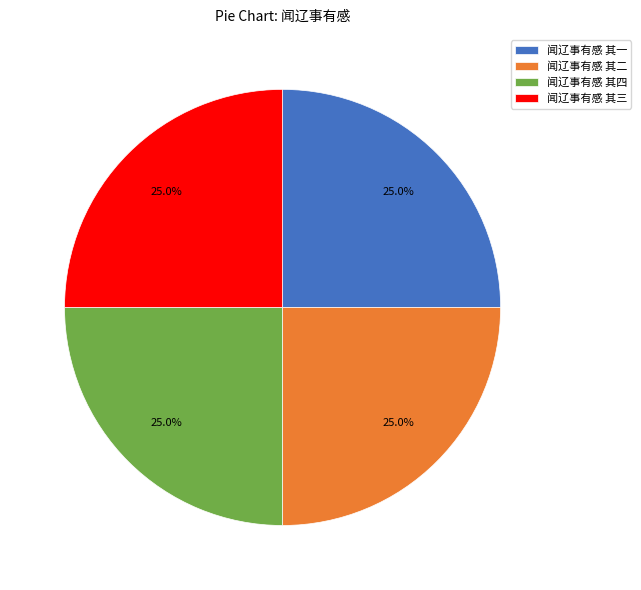

How many slices are in this pie chart?

4